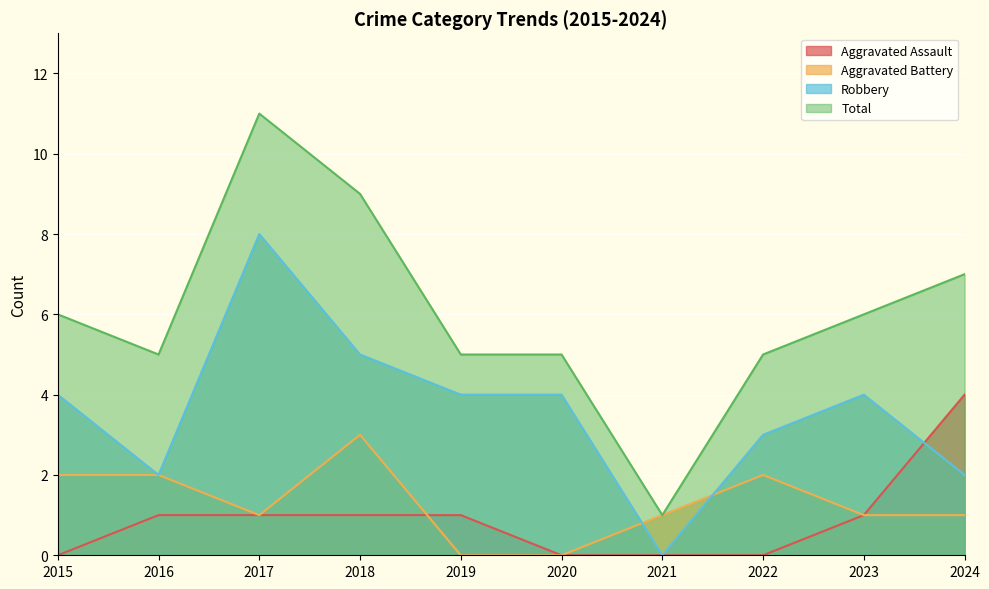

What is the difference between the maximum and minimum values in the Total series?

10